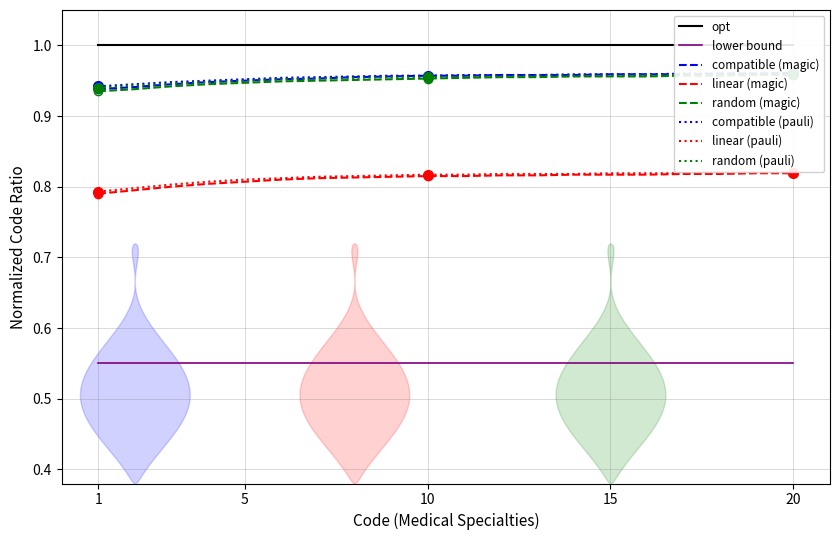

The value of lower bound at 10 is 0.2. True or false?

False